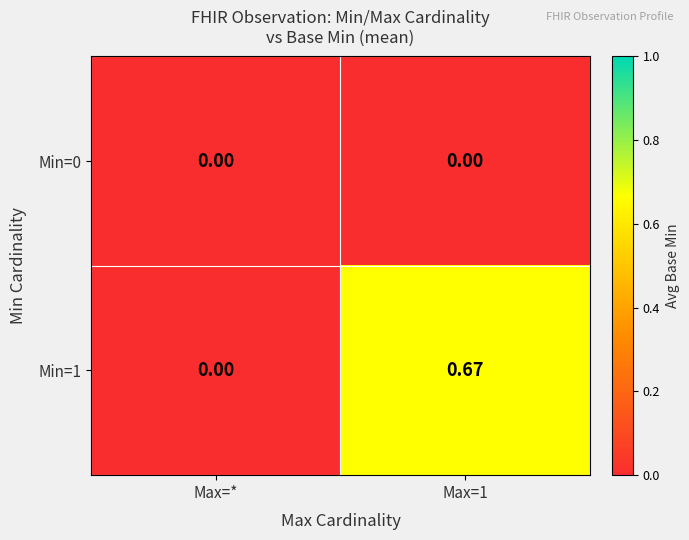

Which series changed the most between Max=* and Max=1?

Min=1